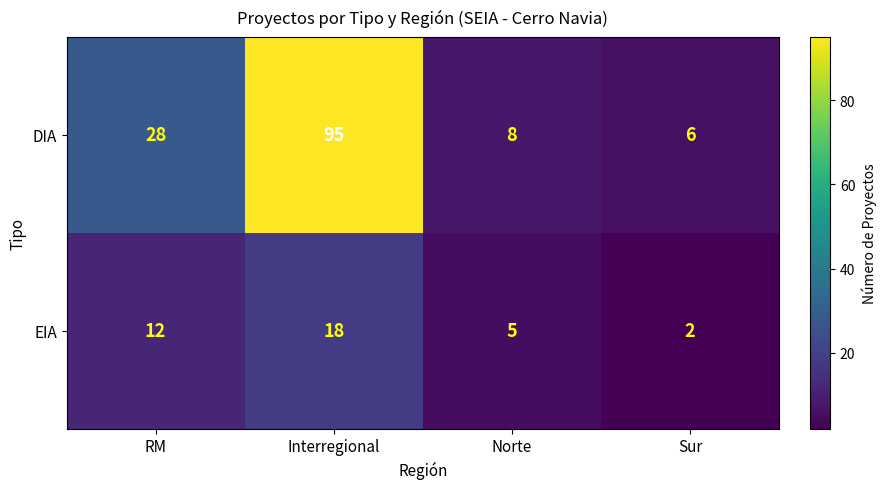

Reading left to right, extract all data points from this chart.

DIA: RM=28	Interregional=95	Norte=8	Sur=6
EIA: RM=12	Interregional=18	Norte=5	Sur=2